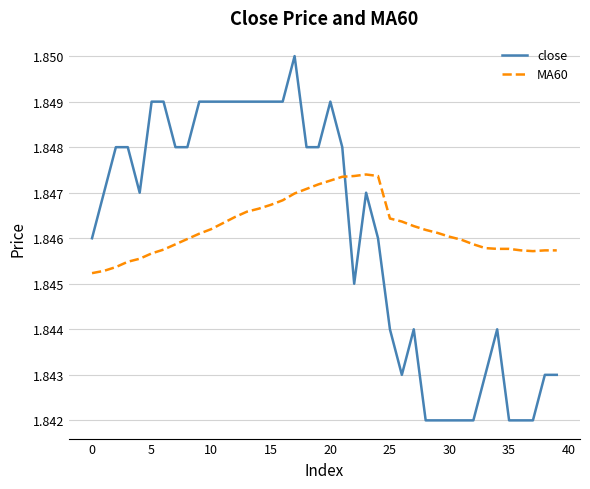

Which series ends up on top after the final intersection of close and MA60?

MA60